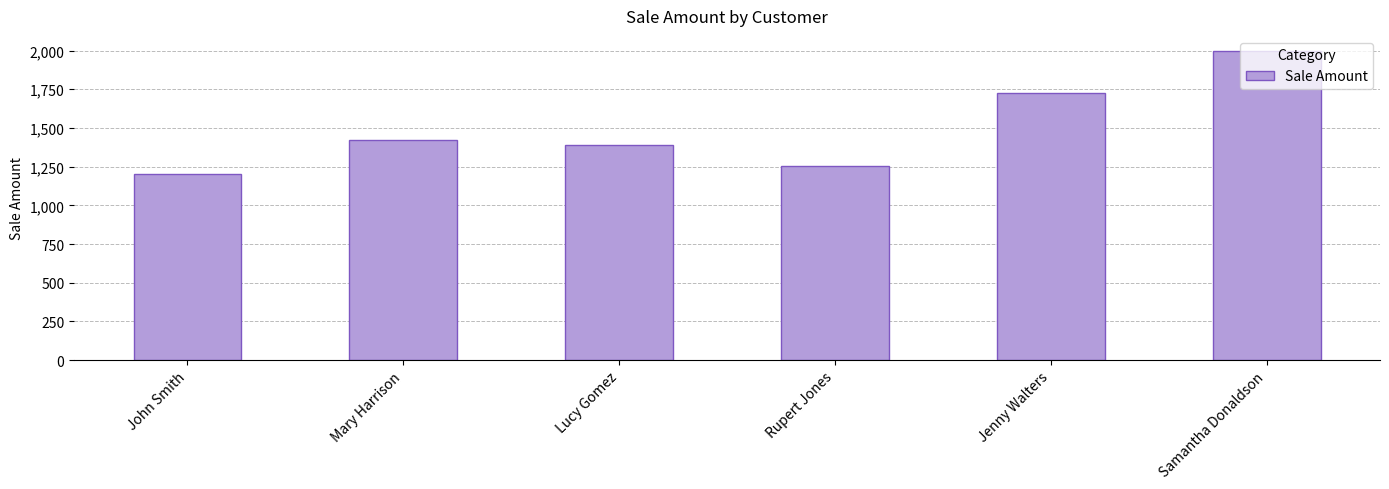

Between Mary Harrison and Samantha Donaldson, which is larger?

Samantha Donaldson